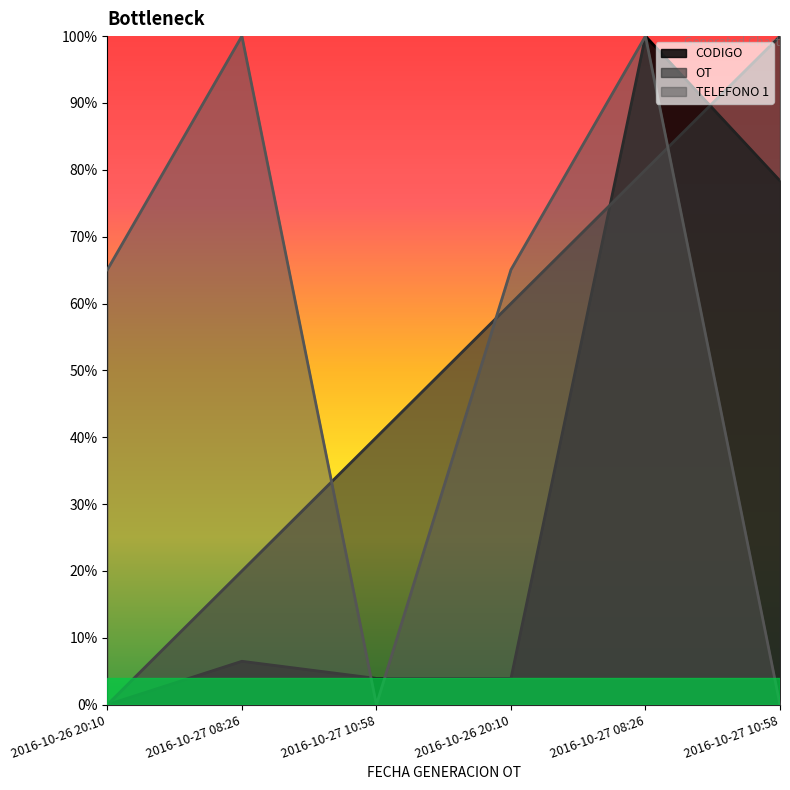

List the series in order of their peak value, lowest first.

CODIGO, OT, TELEFONO 1